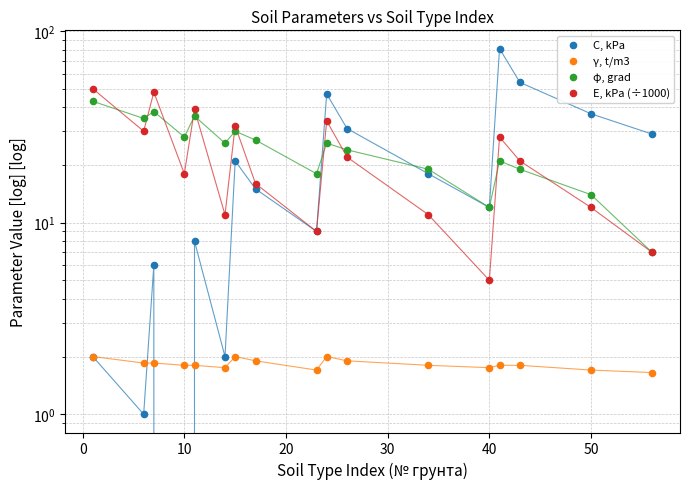

Which series has the largest total across all categories?

φ, grad